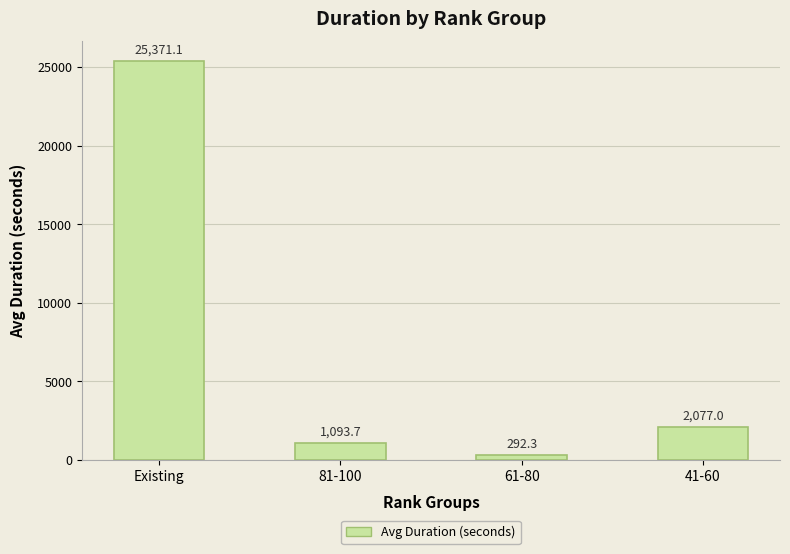

Reading left to right, what are all the values shown in this chart?

Existing=25371.1	81-100=1093.7	61-80=292.3	41-60=2077.0